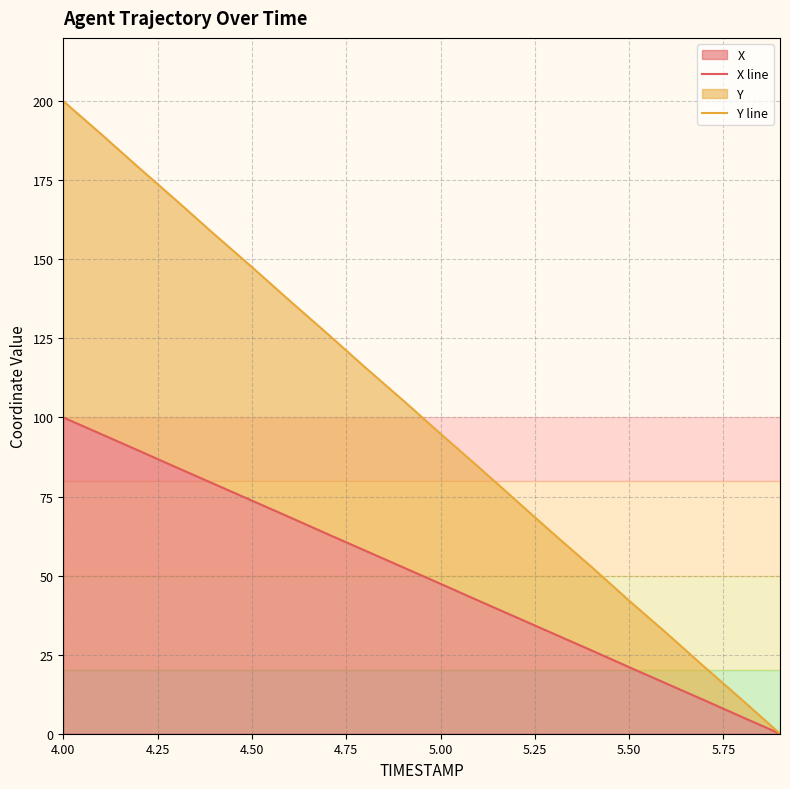

What is the maximum value for X?

100.0